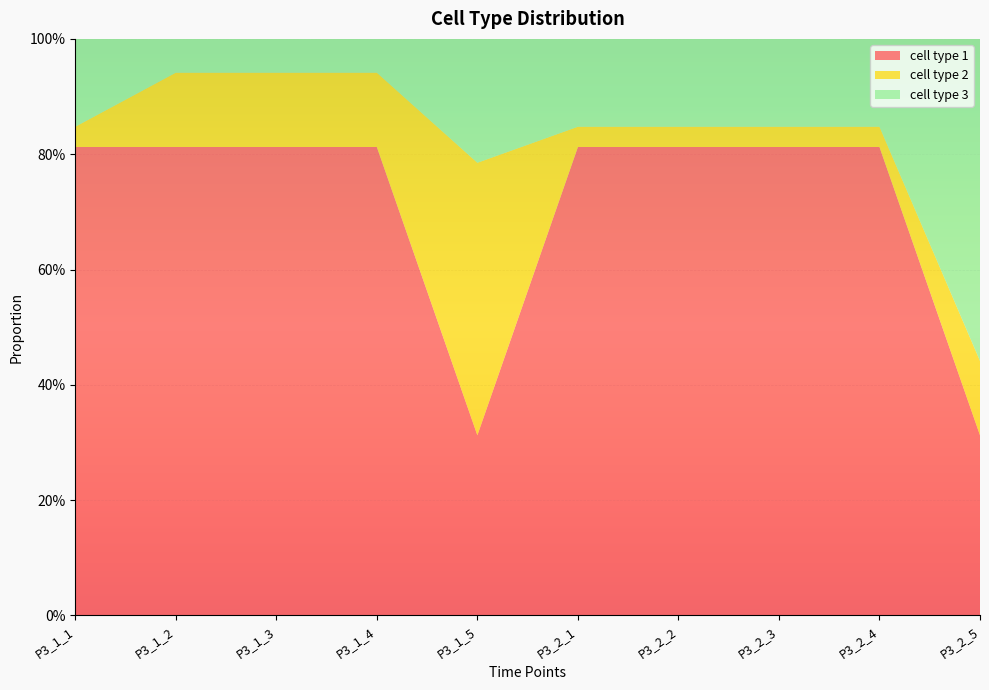

Reading left to right, extract all data points from this chart.

cell type 1: 0.8	0.8	0.8	0.8	0.3	0.8	0.8	0.8	0.8	0.3
cell type 2: 0.0	0.1	0.1	0.1	0.5	0.0	0.0	0.0	0.0	0.1
cell type 3: 0.2	0.1	0.1	0.1	0.2	0.2	0.2	0.2	0.2	0.6